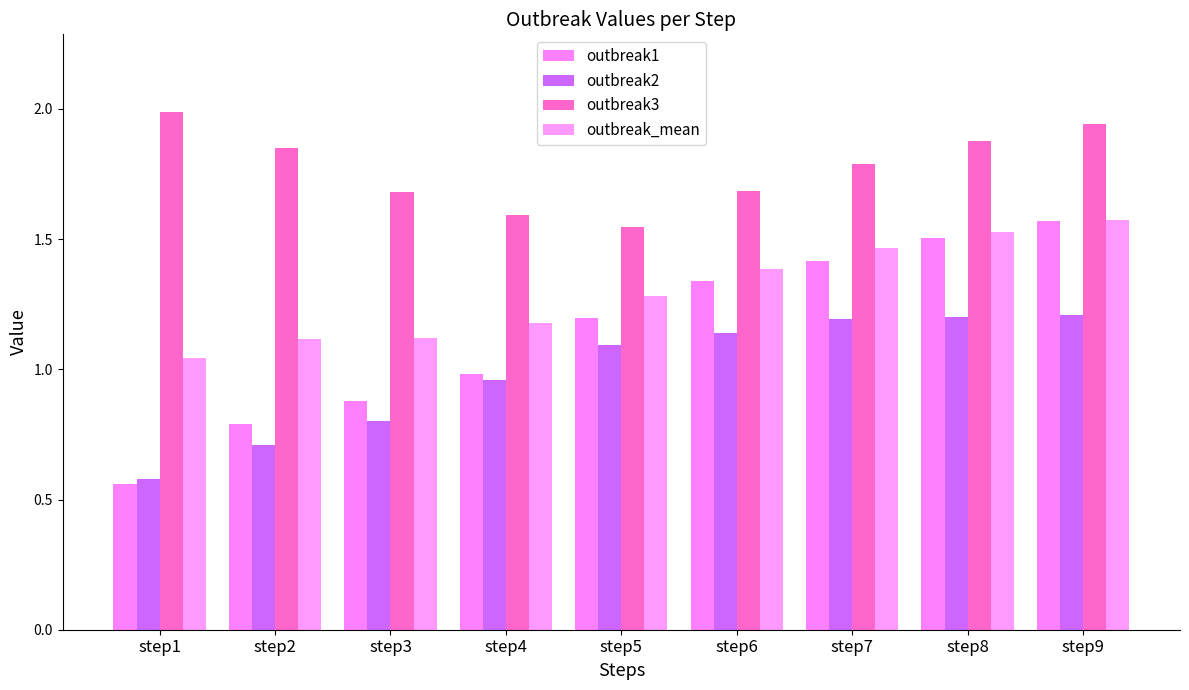

How many groups of bars are there?

9